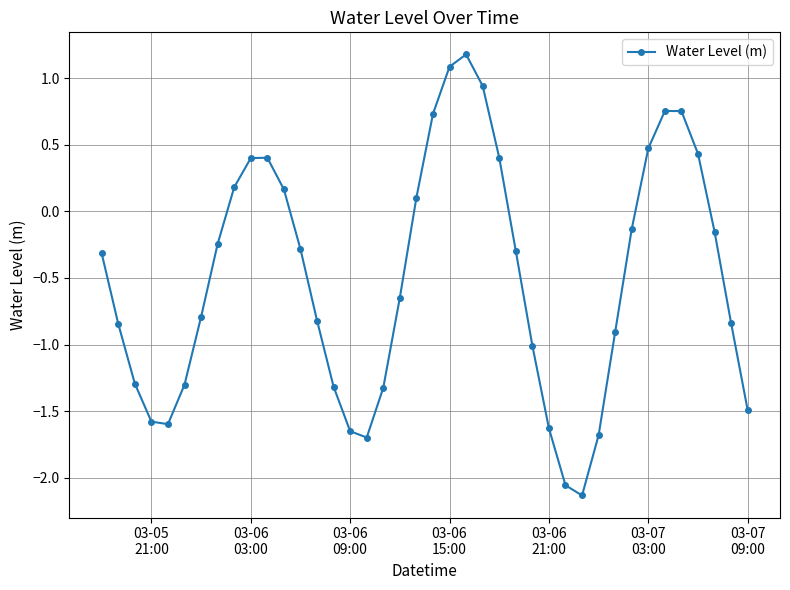

What is the greatest value displayed?

1.2